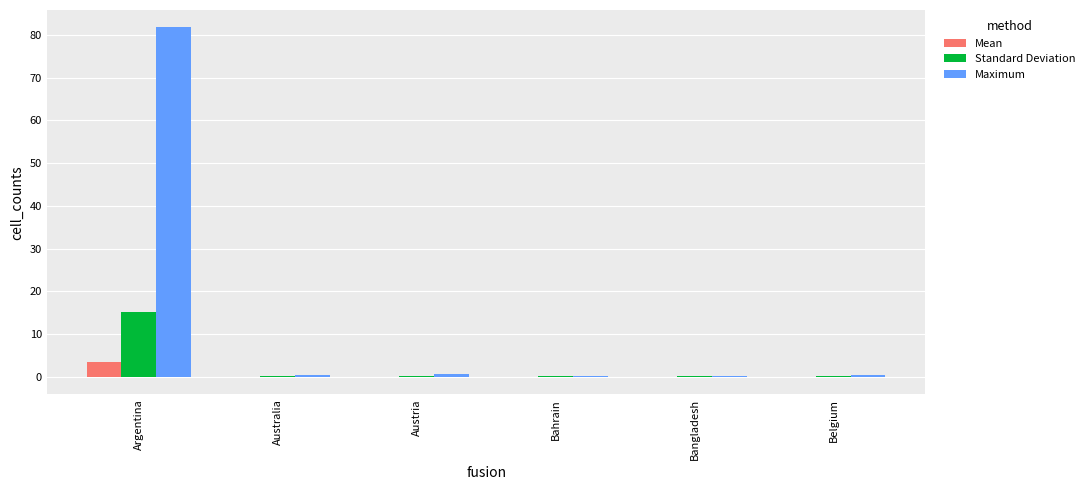

What is the approximate value of Standard Deviation at Bangladesh?

0.1